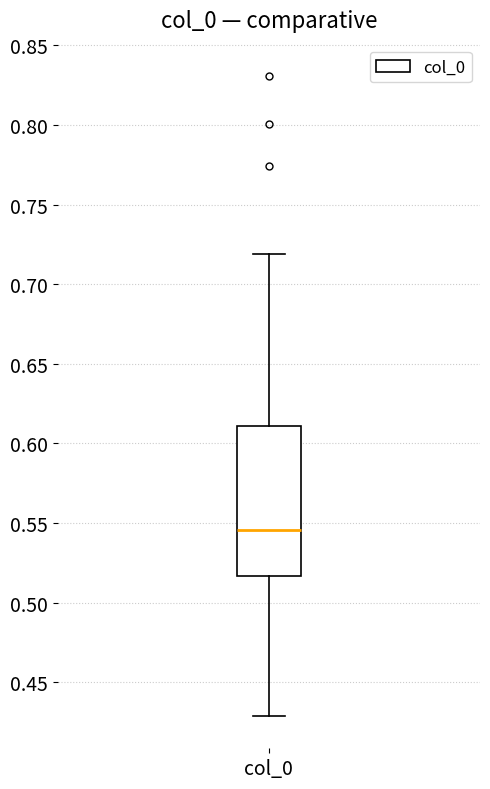

Transcribe this box plot: give where the median line is, the range the box spans, and where the two whiskers end, as read against the y-axis. The values are not printed on the chart, so give them approximately, as read against the axis.

median 0.545, box 0.515 to 0.610, whiskers 0.430 to 0.720